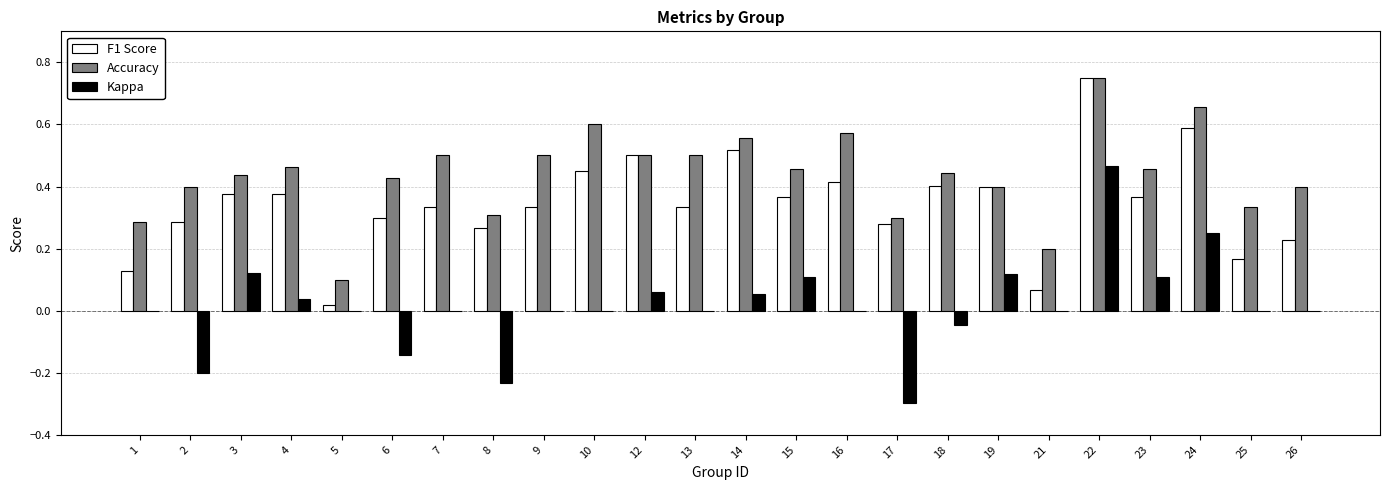

The Accuracy series shows 0.4 at 2. True or false?

True